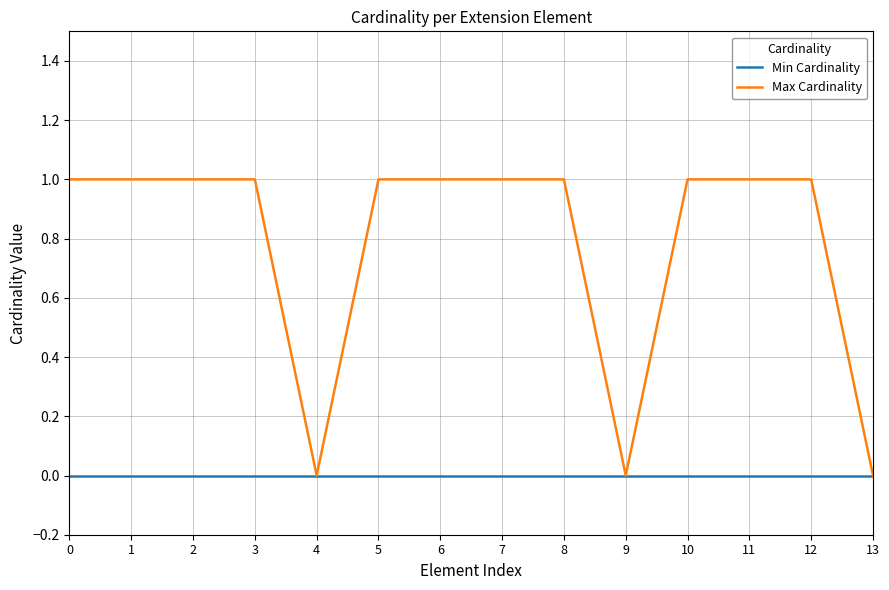

Reading left to right, extract all data points from this chart.

Min Cardinality: 0=0	1=0	2=0	3=0	4=0	5=0	6=0	7=0	8=0	9=0	10=0	11=0	12=0	13=0
Max Cardinality: 0=1	1=1	2=1	3=1	4=0	5=1	6=1	7=1	8=1	9=0	10=1	11=1	12=1	13=0